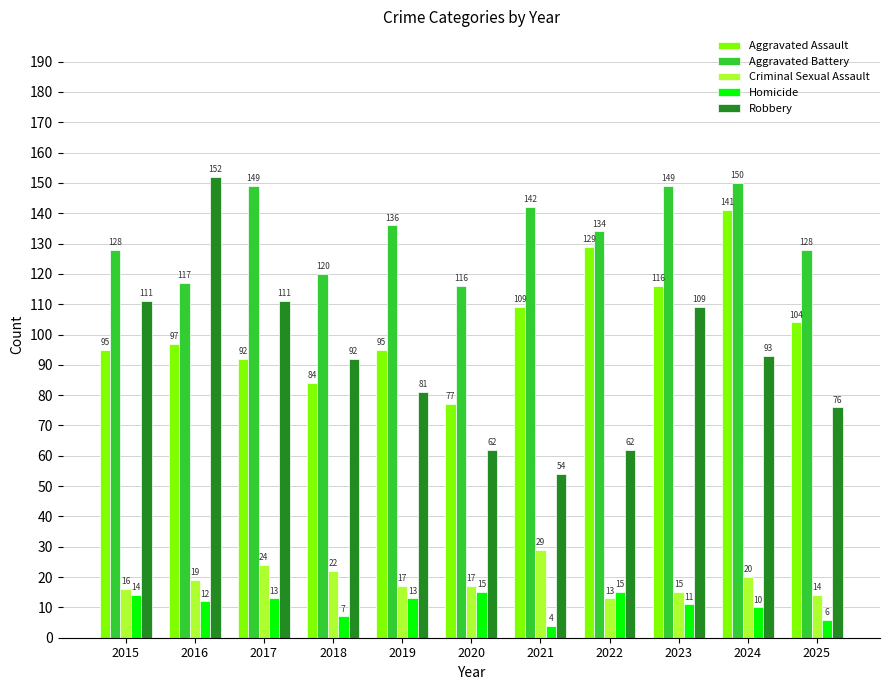

What is the sum of all Robbery values?

1003